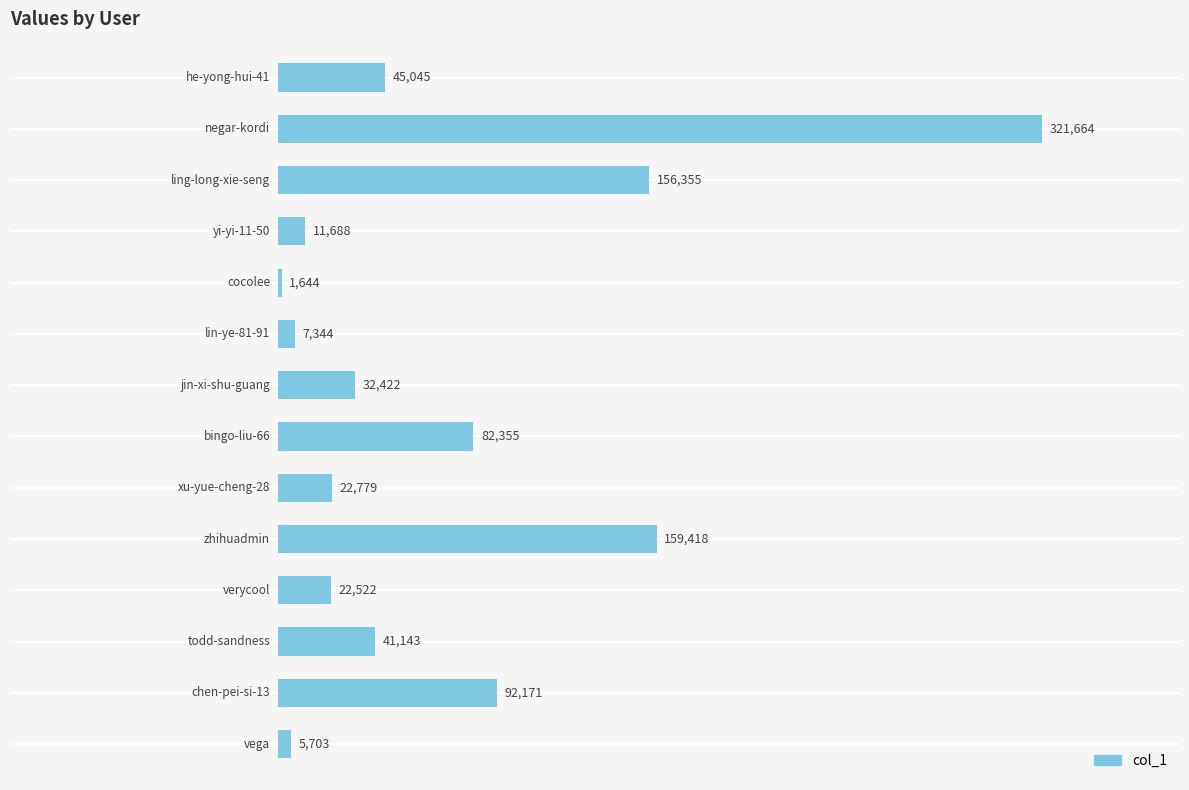

What is the maximum value shown in the chart?

321664